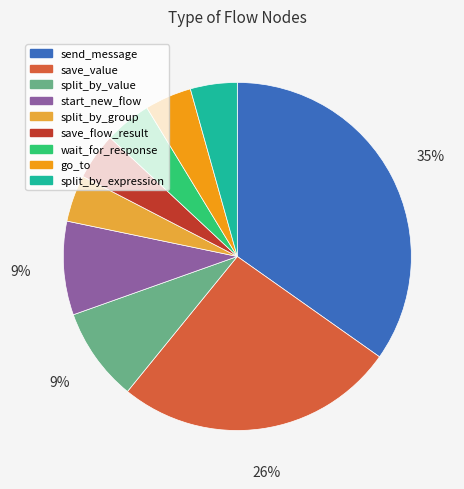

Do save_flow_result and send_message together represent more than half of the pie?

No